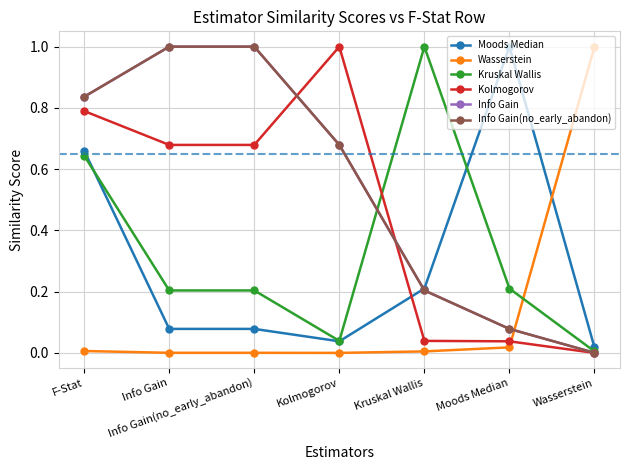

Does the chart have visible grid lines?

Yes